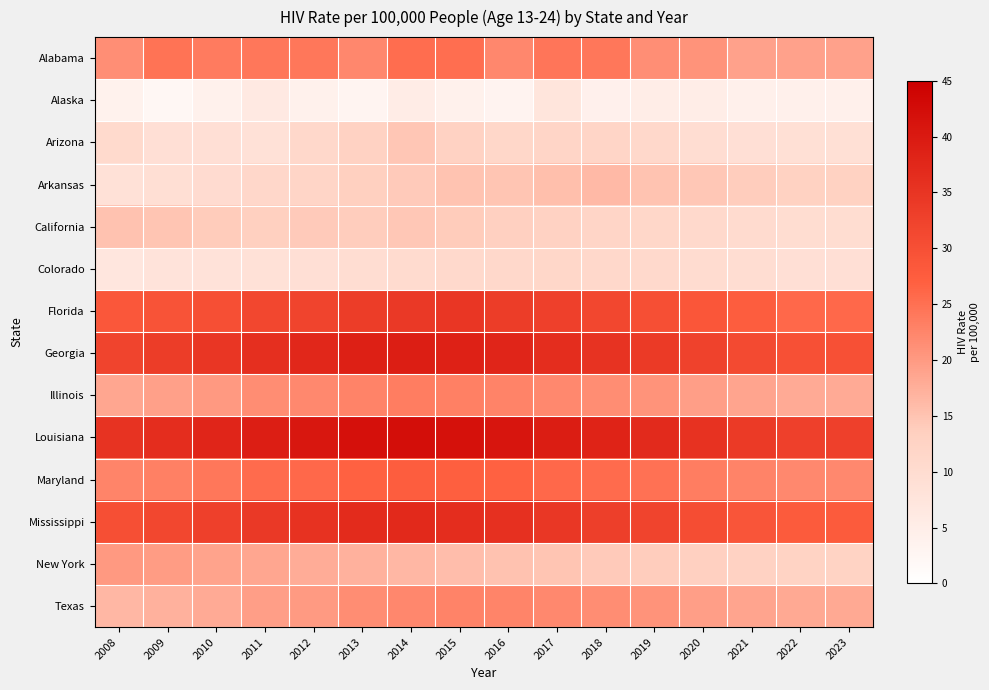

Which series has the largest total across all categories?

Louisiana